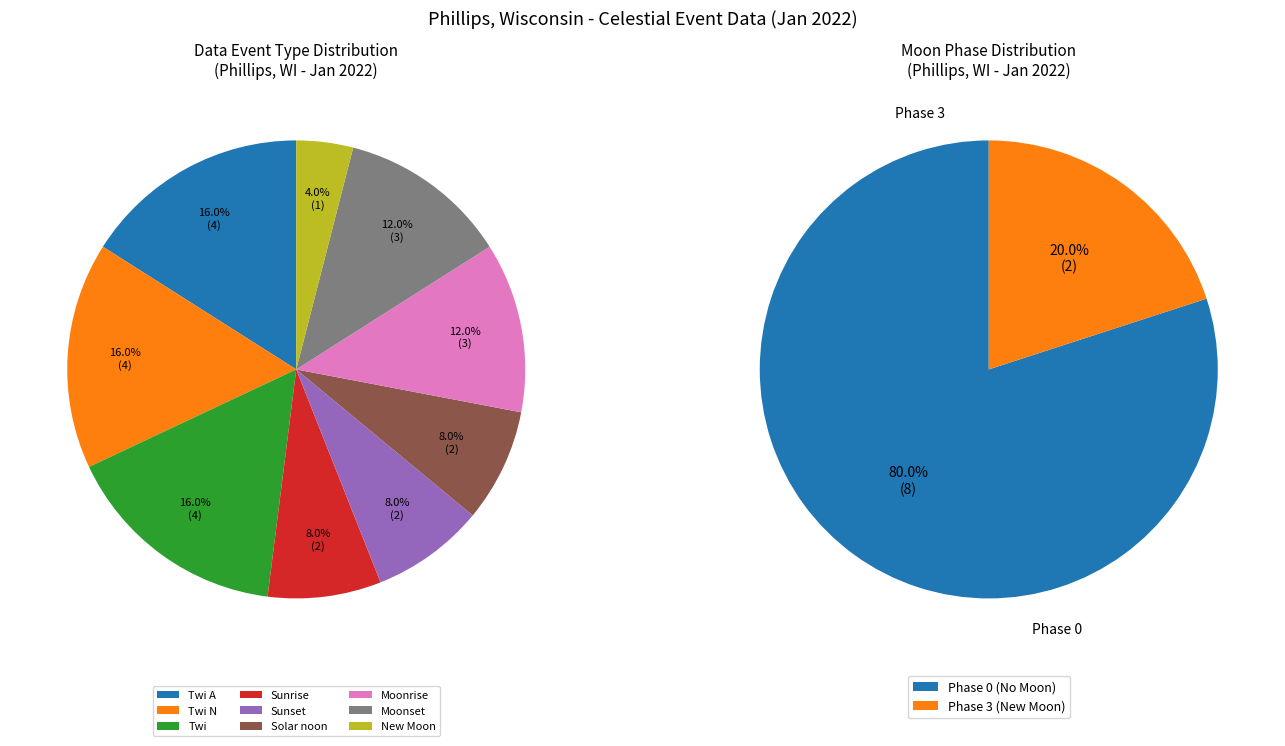

To the nearest percent, what is the average slice percentage?

11%